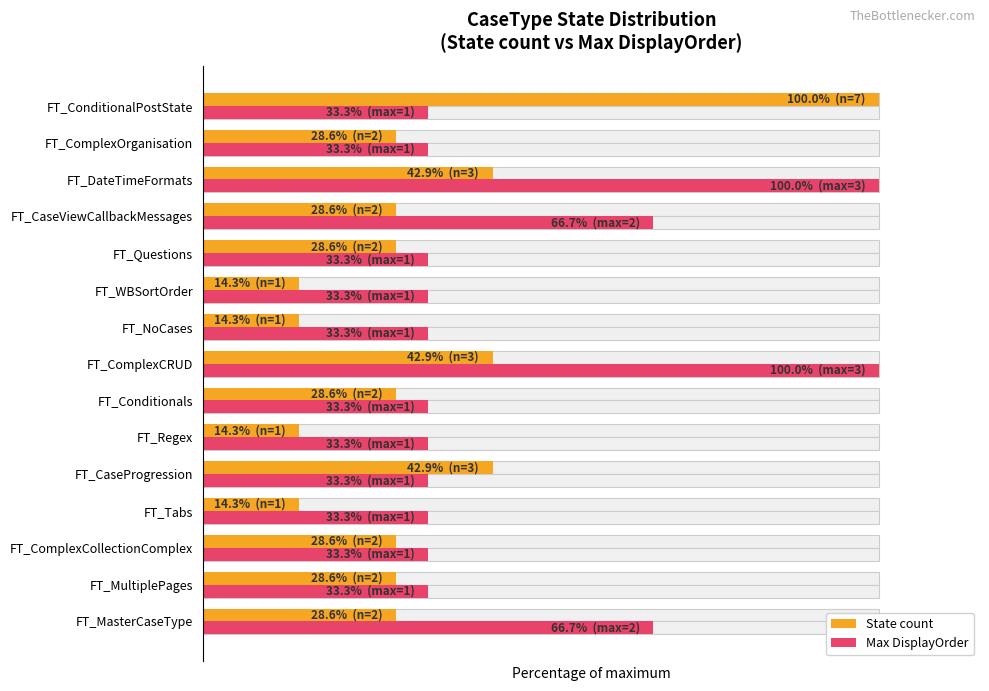

Reading right to left, extract all data points from this chart.

State count: 100.0	28.6	42.9	28.6	28.6	14.3	14.3	42.9	28.6	14.3	42.9	14.3	28.6	28.6	28.6
Max DisplayOrder: 33.3	33.3	100.0	66.7	33.3	33.3	33.3	100.0	33.3	33.3	33.3	33.3	33.3	33.3	66.7